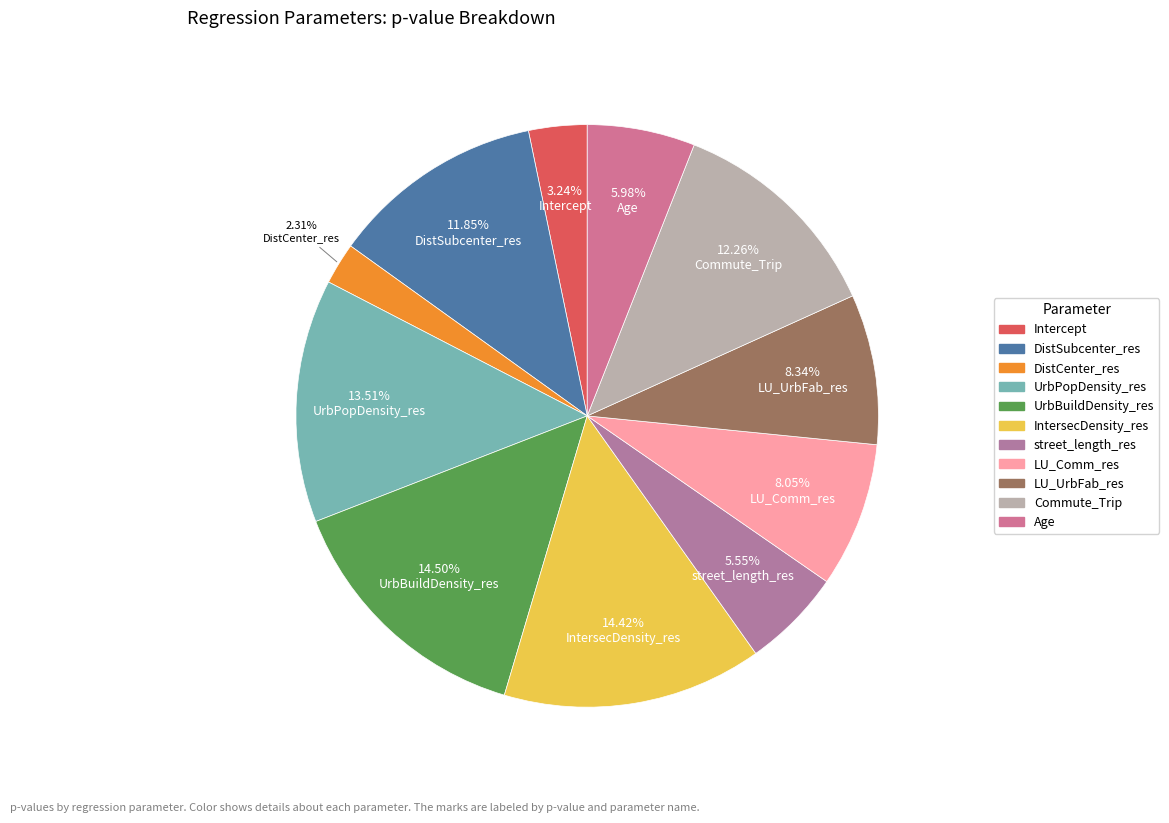

Does Age account for over 50% of the chart?

No